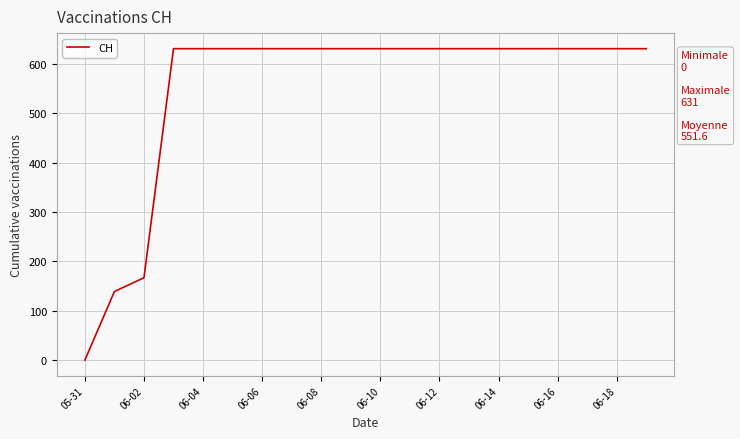

How many values are below 631?

3